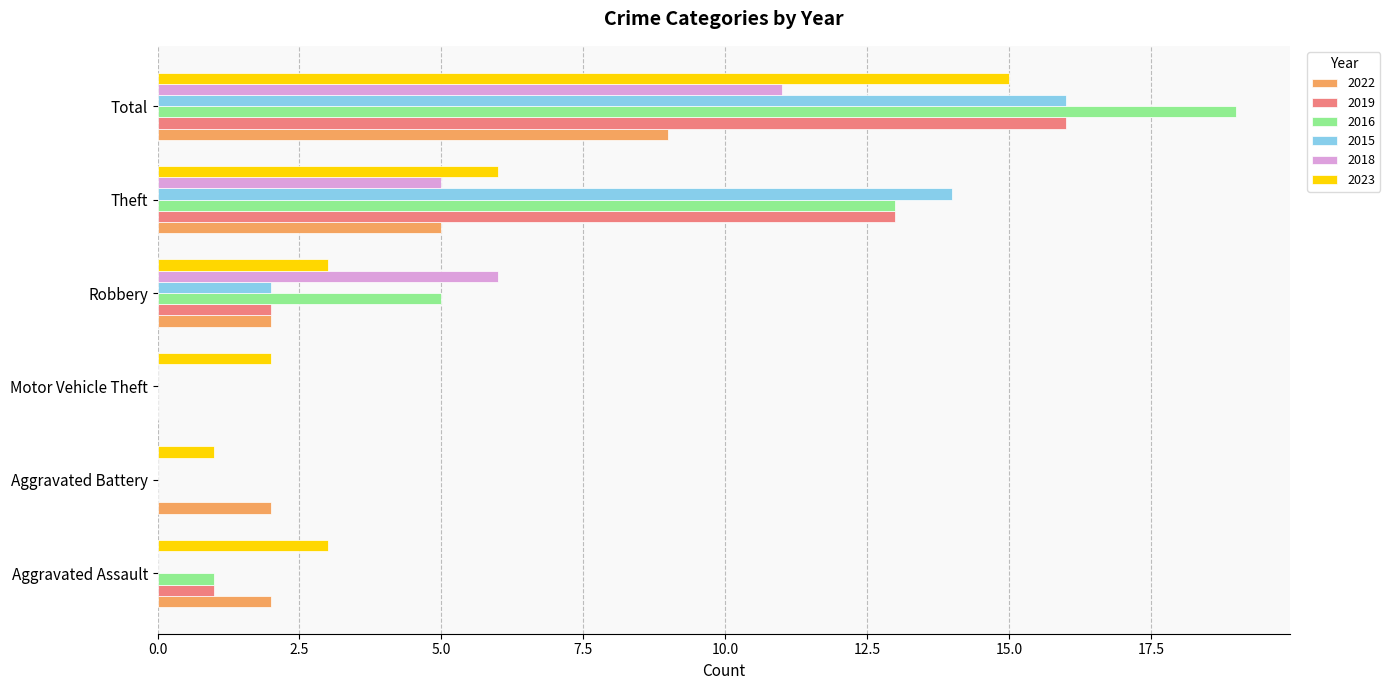

At which label does 2023 reach its peak?

Total